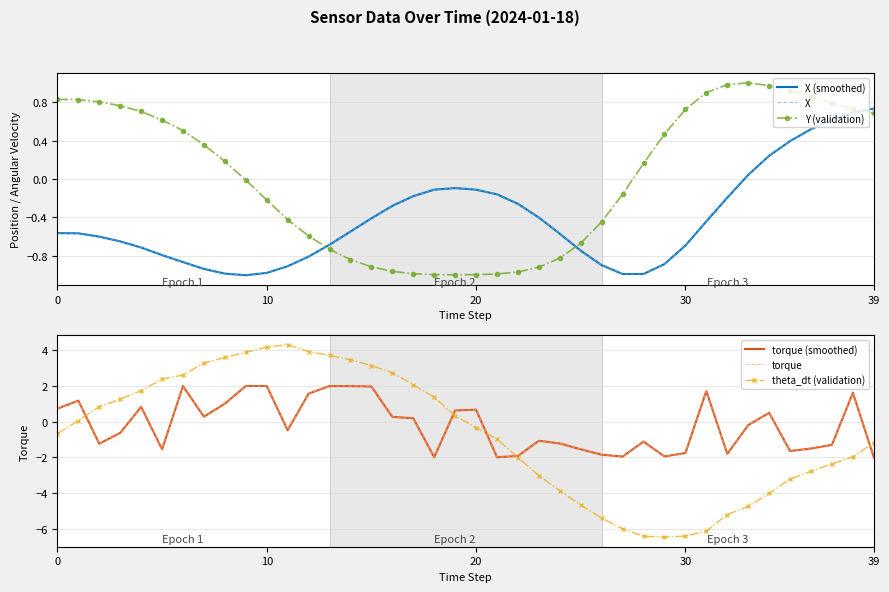

What is the difference between the highest and lowest values at 17?

3.1